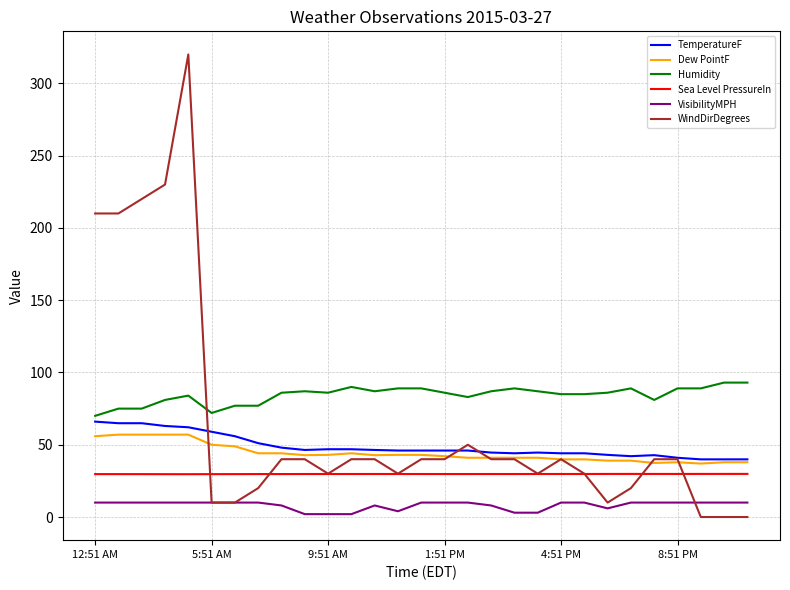

True or false: VisibilityMPH and Sea Level PressureIn intersect in this chart.

False